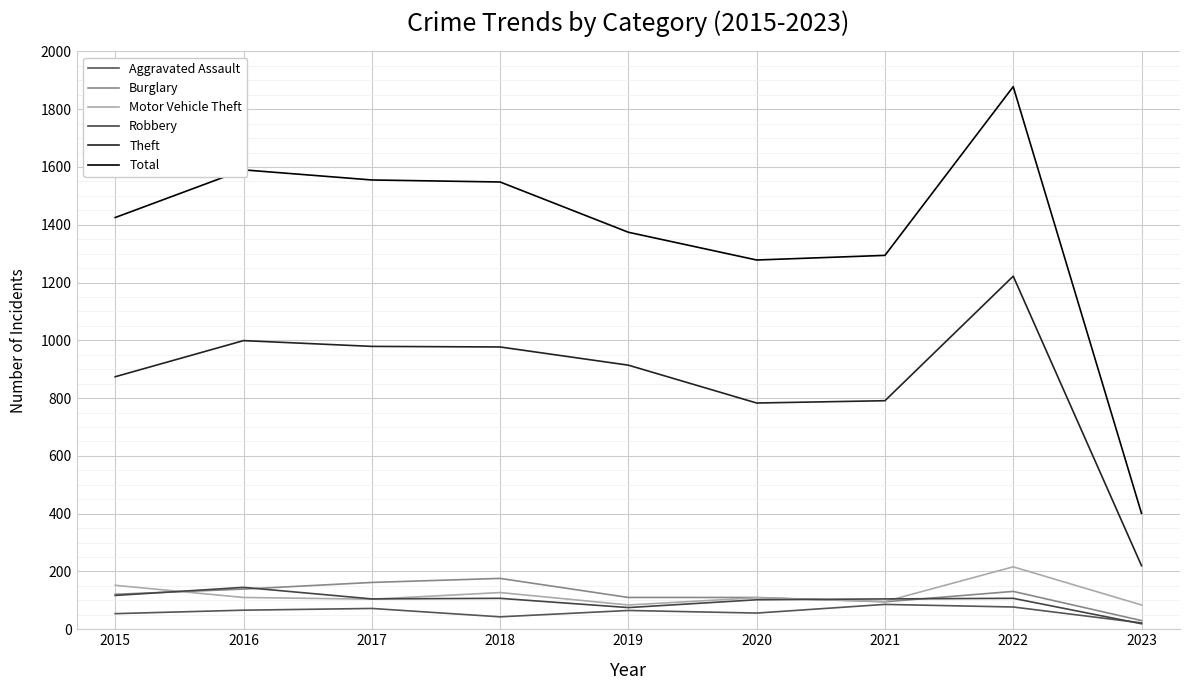

What are all the series names shown in the legend?

Aggravated Assault, Burglary, Motor Vehicle Theft, Robbery, Theft, Total